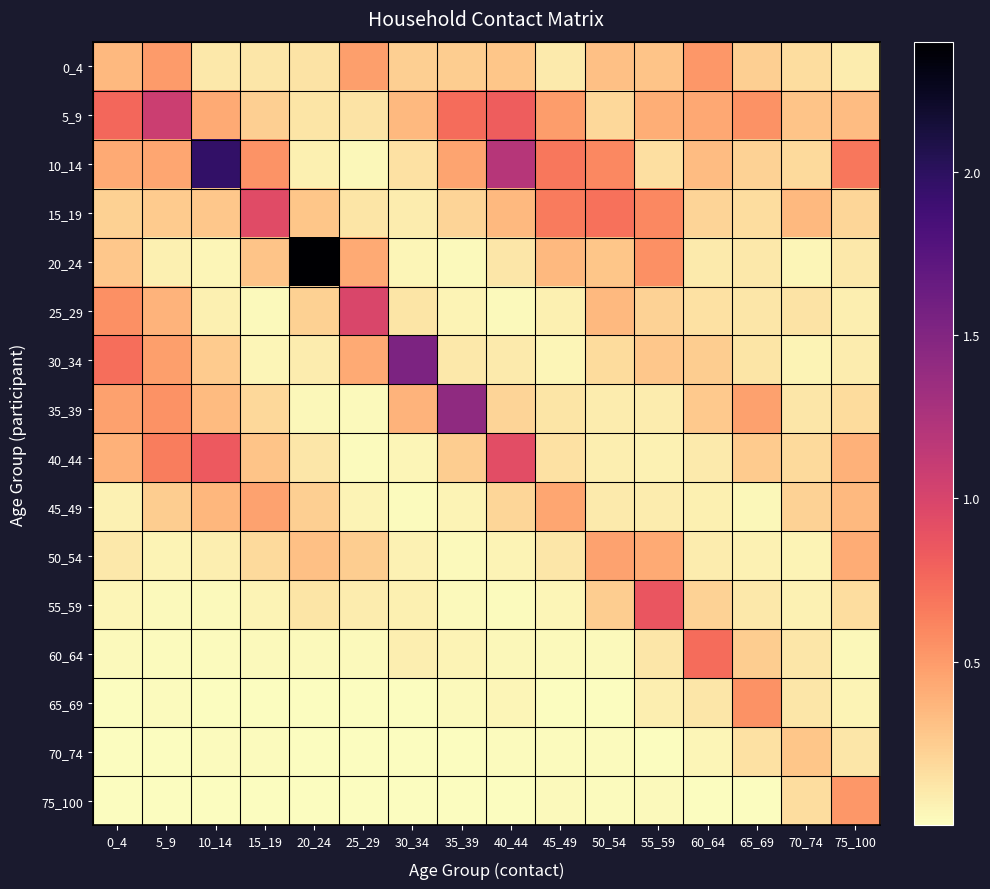

Count the number of data series in this chart.

16